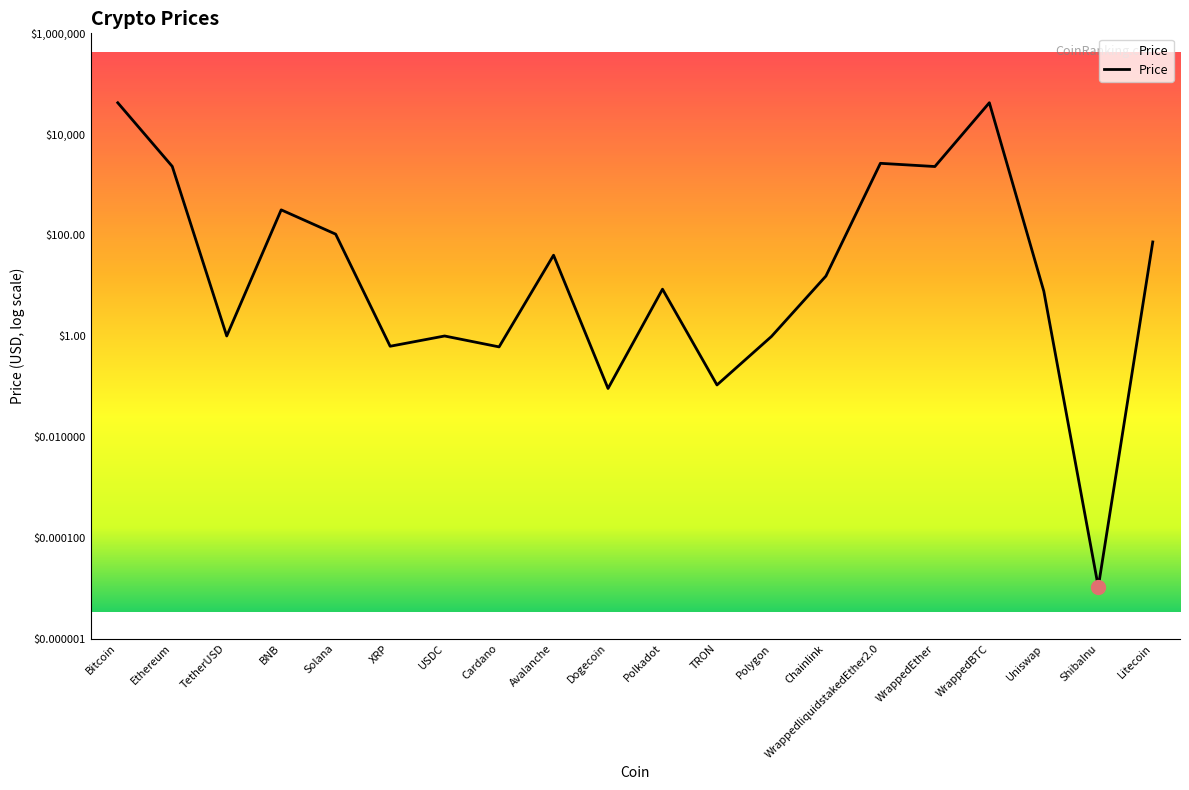

The value at Avalanche is 2.5. True or false?

False